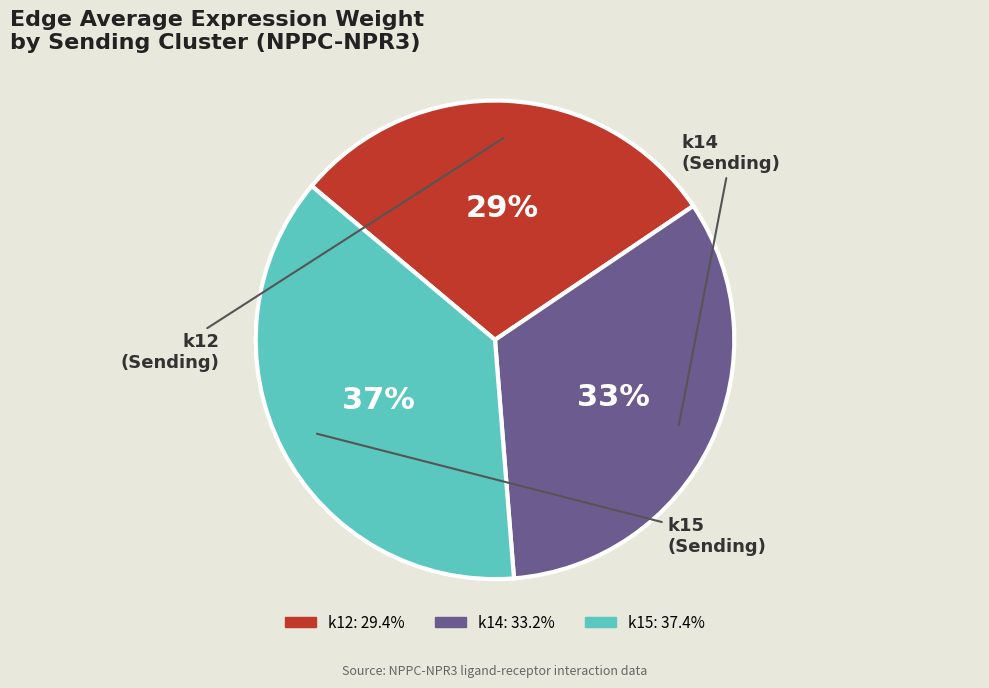

Is there a majority slice in this chart?

No